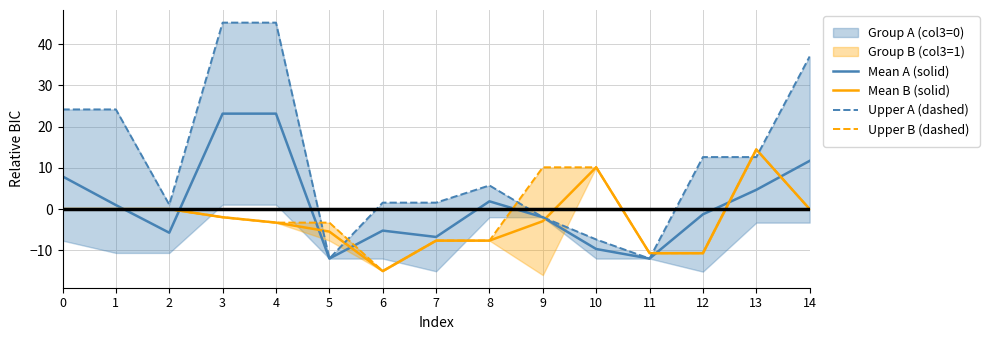

What is the total value across all series at 10?

3.2